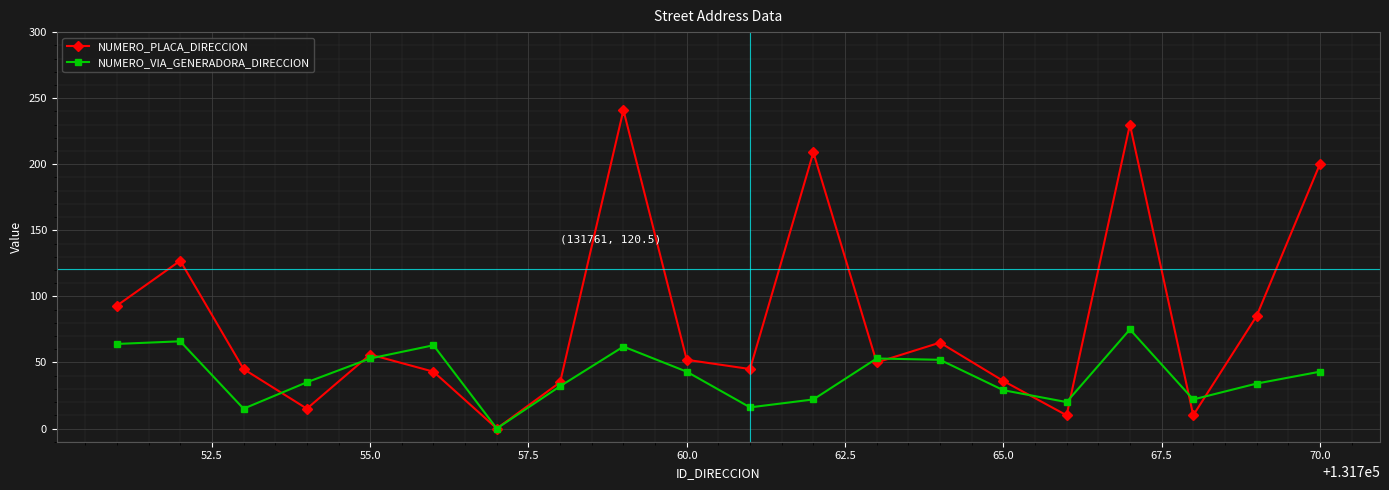

Rank the series by their maximum value, from highest to lowest.

NUMERO_PLACA_DIRECCION, NUMERO_VIA_GENERADORA_DIRECCION